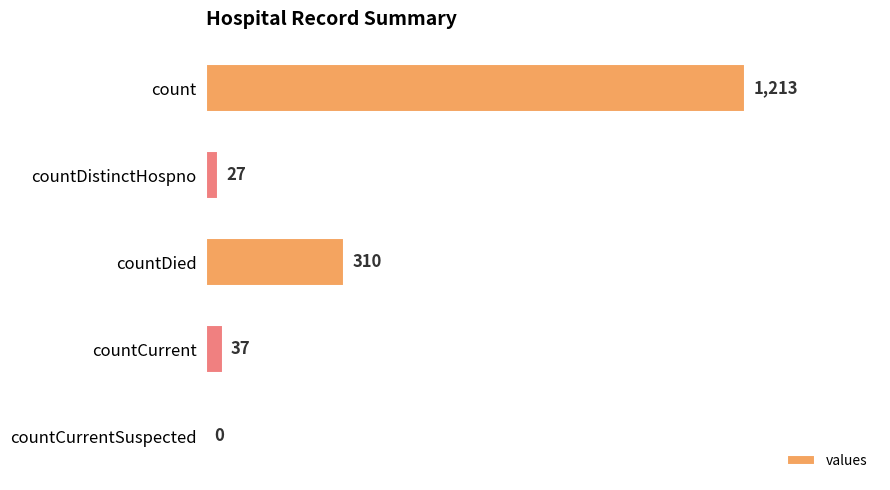

Are the bars horizontal?

Yes